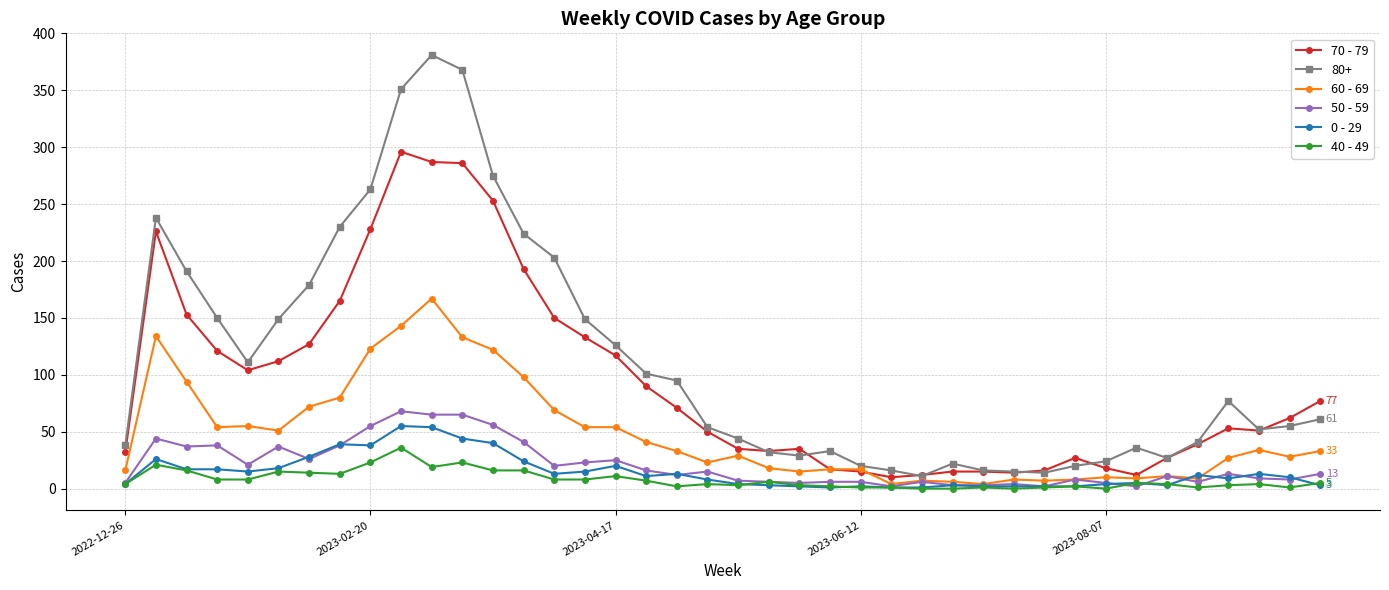

What are all the series names shown in the legend?

70 - 79, 80+, 60 - 69, 50 - 59, 0 - 29, 40 - 49